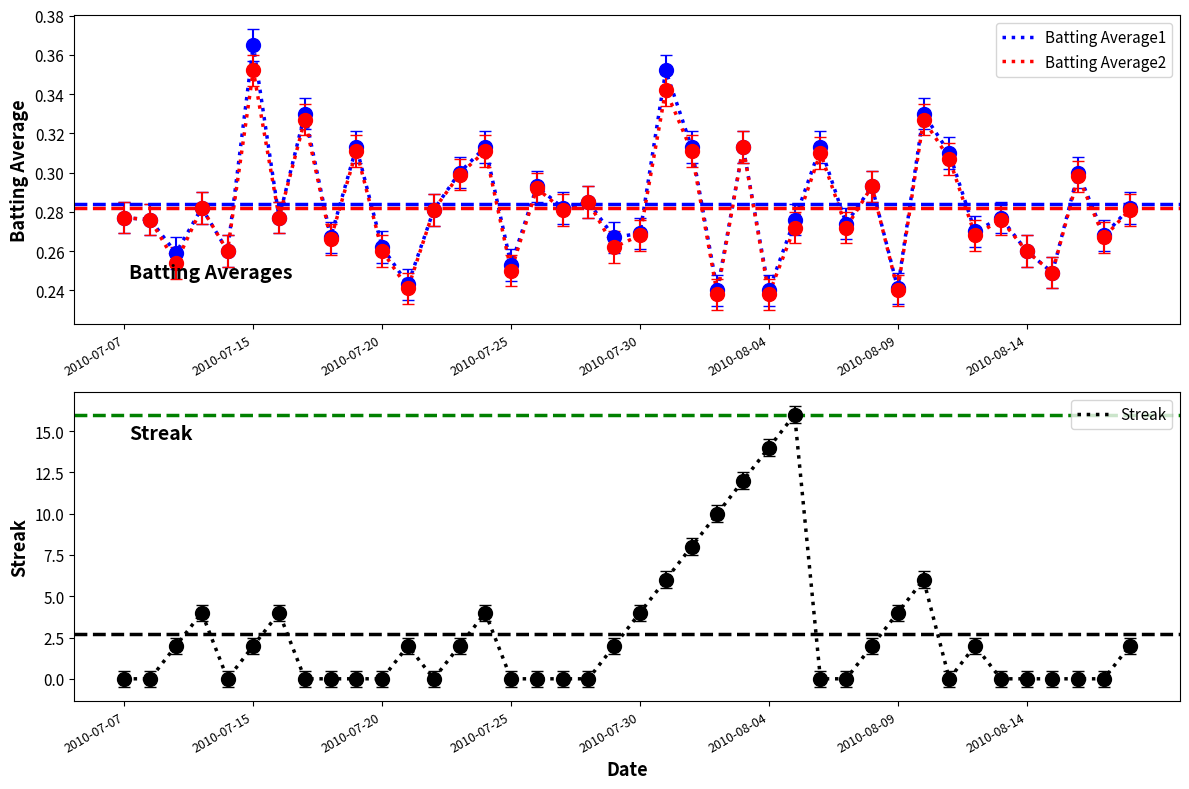

Which series has the widest spread of values?

Streak